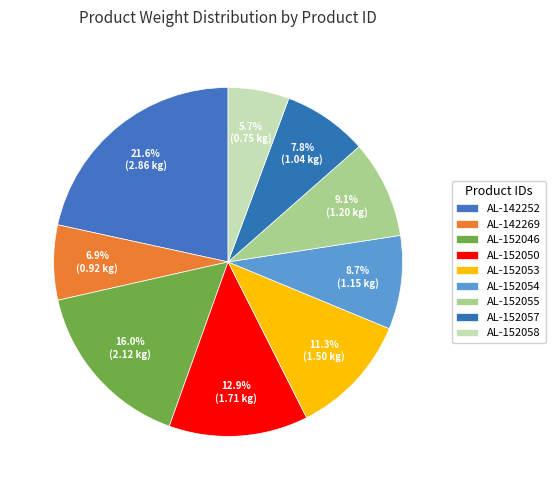

To the nearest percent, what portion does AL-142269 represent?

7%